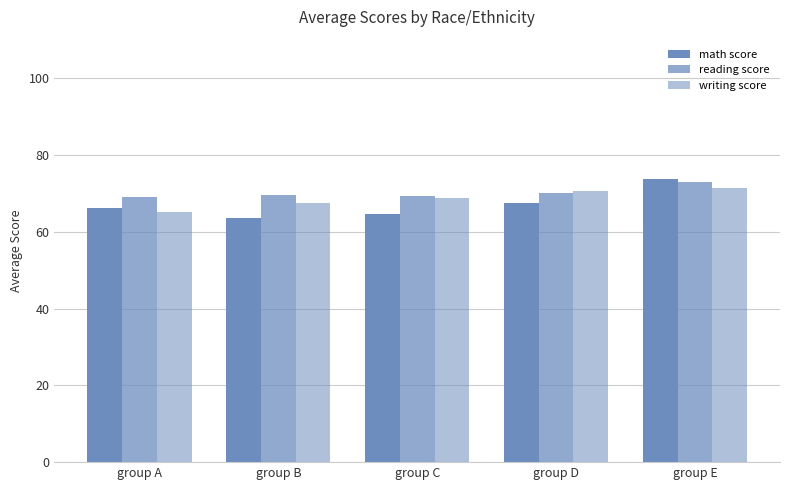

How many data points in math score are above 66?

3